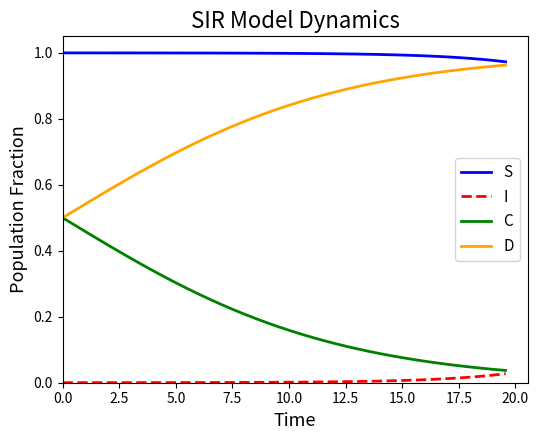

True or false: D and I cross at least once.

False